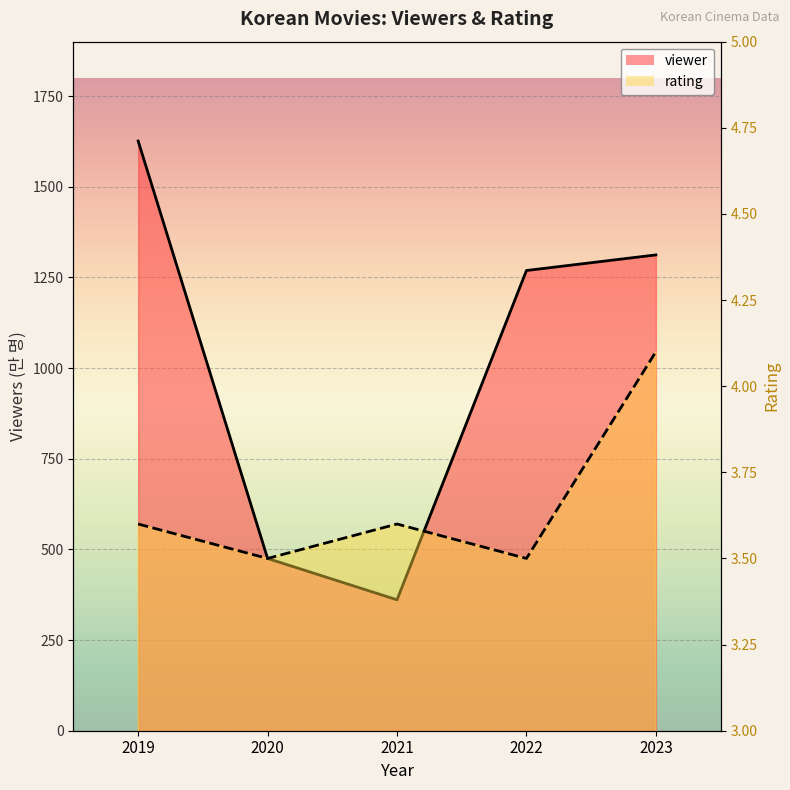

Which series changed the most between 2019 and 2020?

viewer